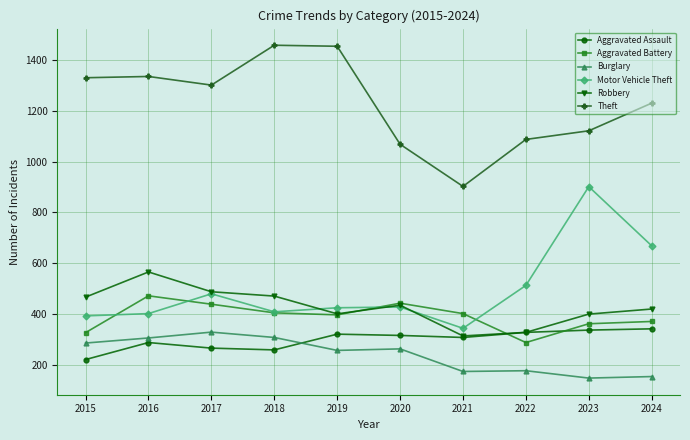

Which series has the largest total across all categories?

Theft